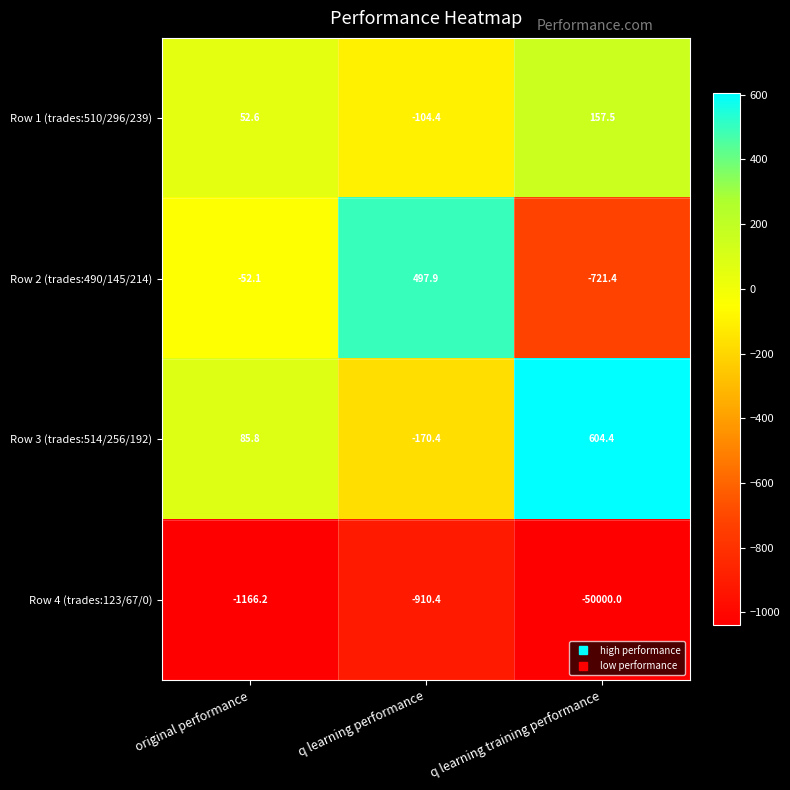

Which series changed the most between q learning performance and q learning training performance?

Row 4 (trades:123/67/0)